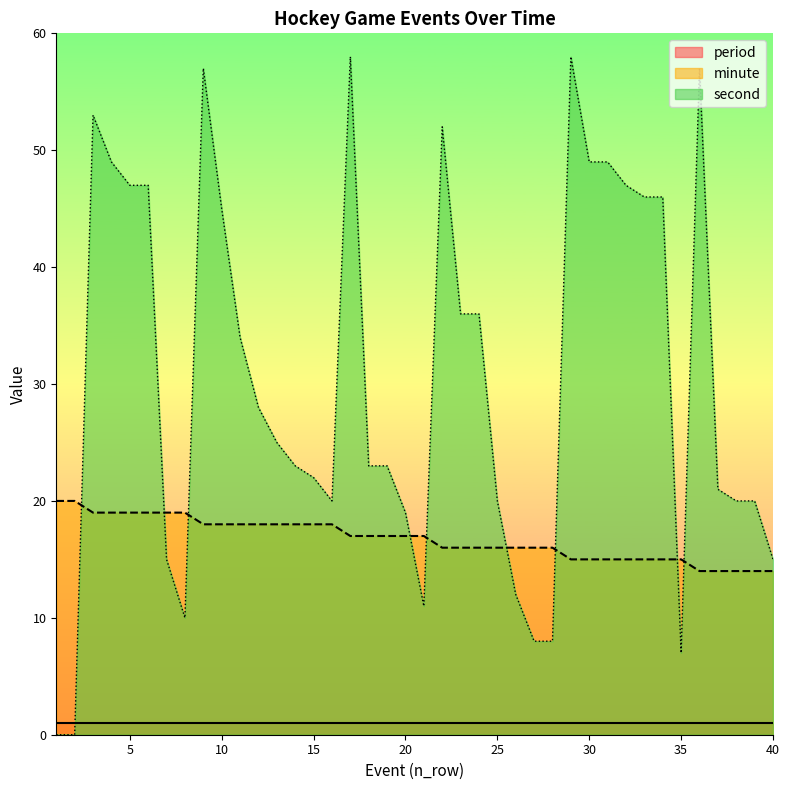

Between 11 and 38, which is larger?

11